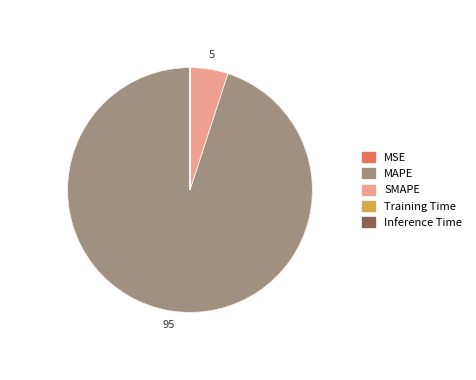

Is the sum of Training Time and MAPE greater than half?

Yes